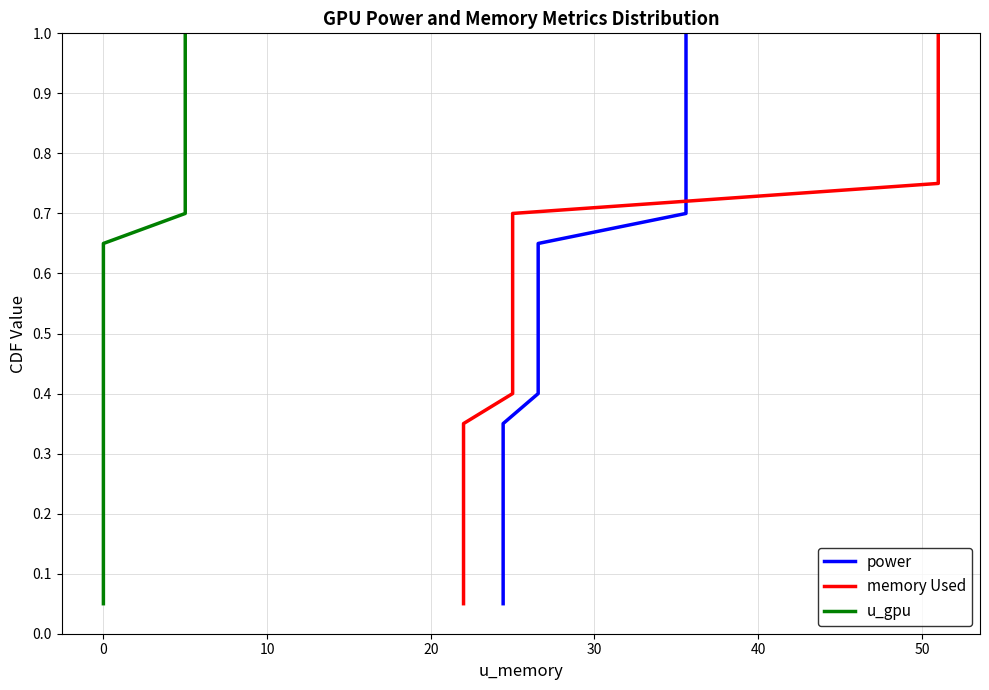

What is the total value across all series at 20?

0.6